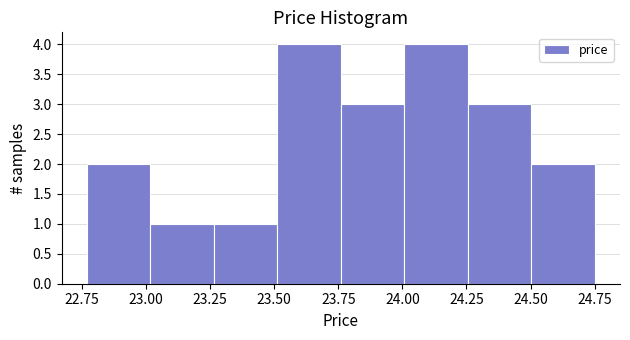

Reading left to right, list every bar in this chart as the range it spans on the x-axis followed by its height. Neither the bar edges nor the heights are printed on the chart, so give them approximately, as read against the axes.

22.75 to 23.00: 2
23.00 to 23.25: 1
23.25 to 23.50: 1
23.50 to 23.75: 4
23.75 to 24.00: 3
24.00 to 24.25: 4
24.25 to 24.50: 3
24.50 to 24.75: 2